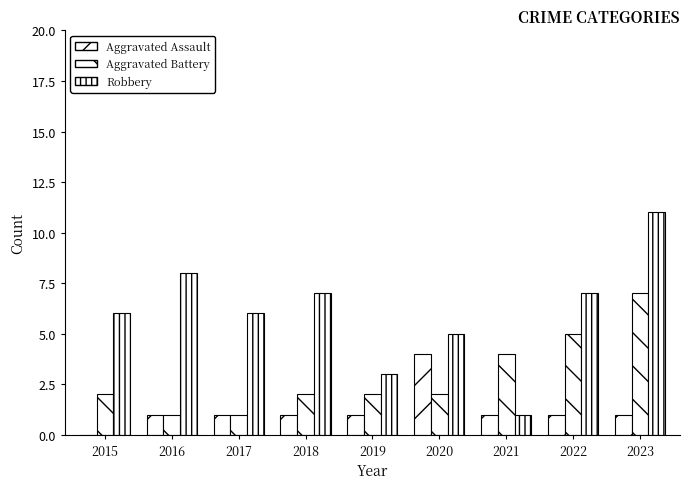

How many series are shown in this chart?

3